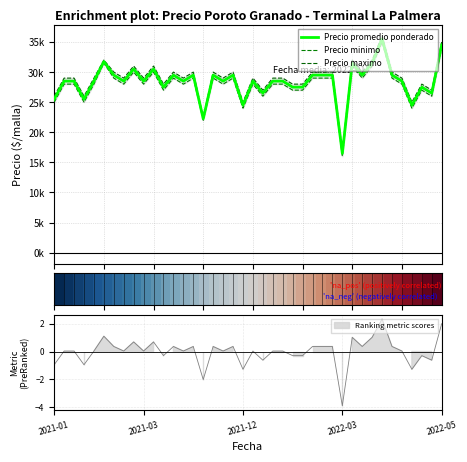

What is the maximum value shown in the chart?

36000.0